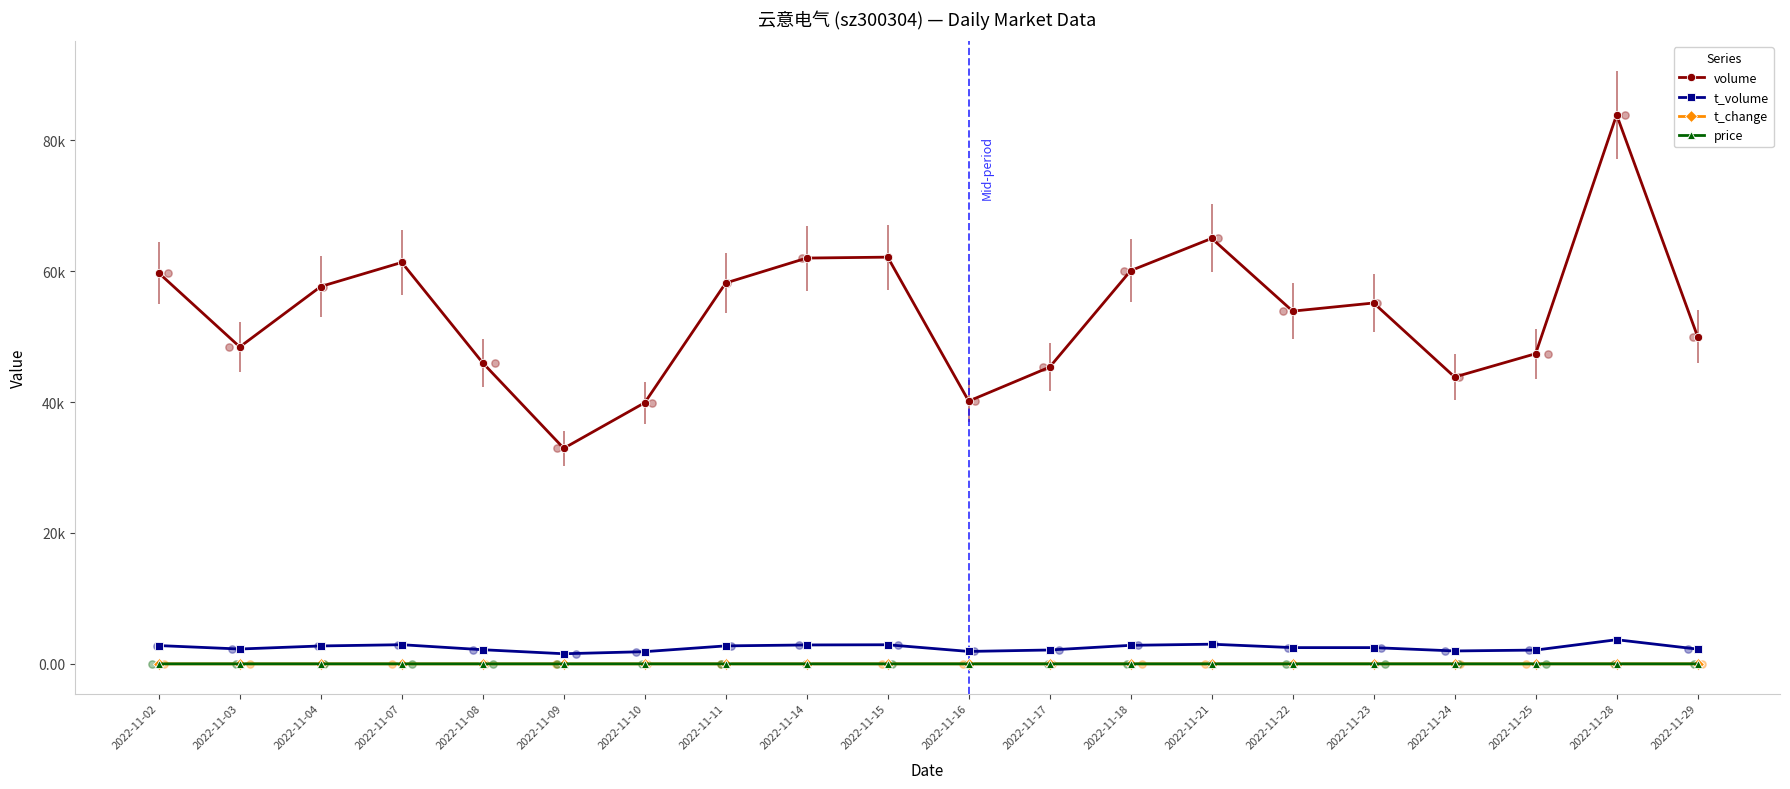

Which series reaches the maximum Y coordinate?

volume